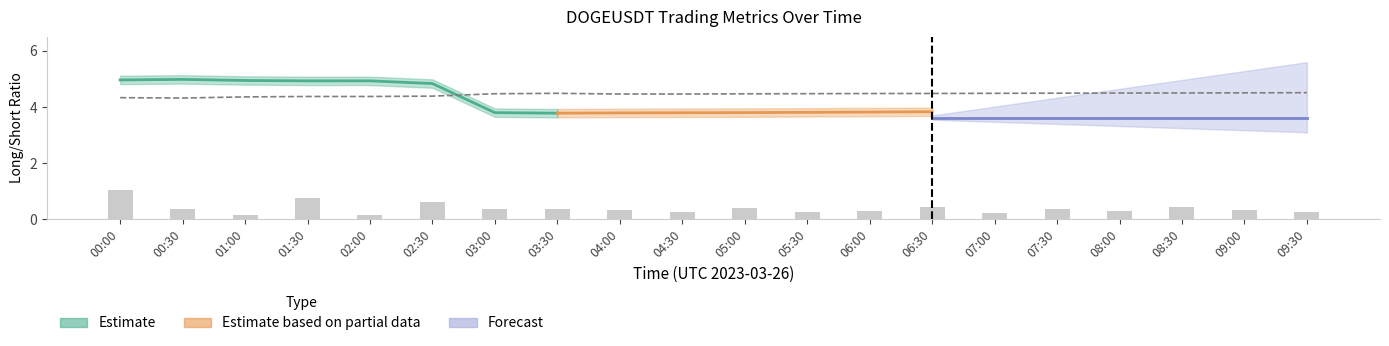

Is it true that sum_taker_long_short_vol_ratio equals 0.2 at 03:00?

False